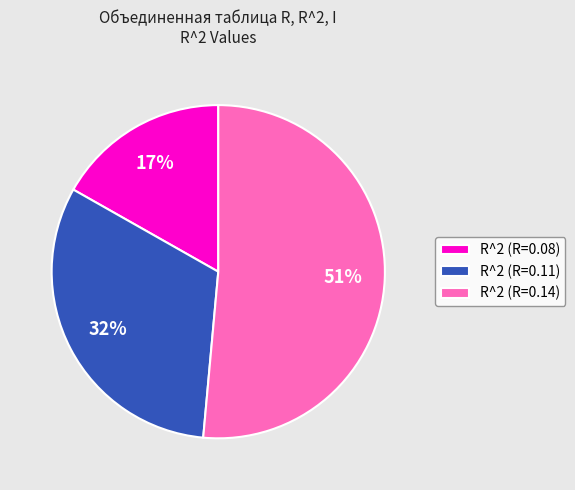

Is R^2 (R=0.08) the majority of the pie?

No